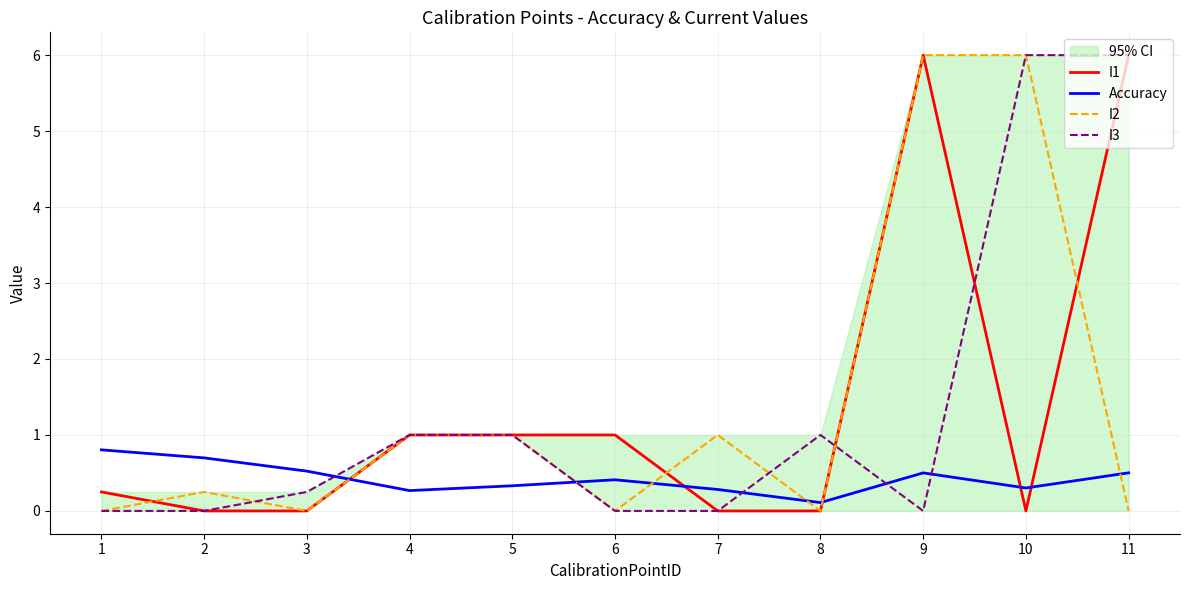

How many data points does each series have?

11